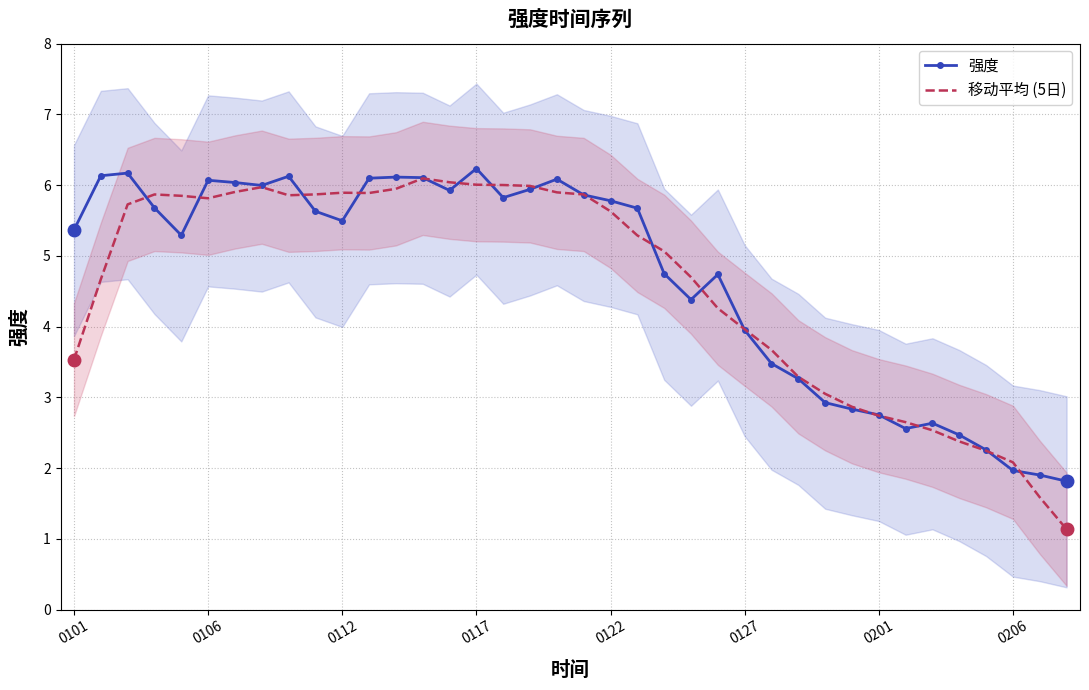

Rank the series by their maximum value, from lowest to highest.

移动平均 (5日), 强度